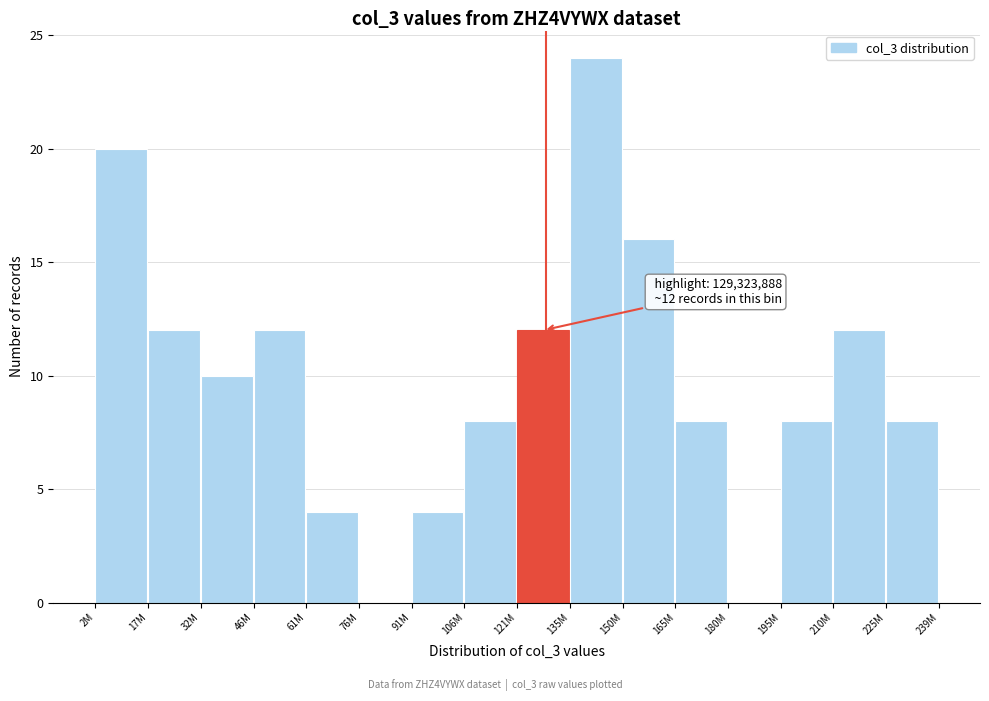

Reading left to right, list all the values displayed in this chart.

2M=20	17M=12	32M=10	46M=12	61M=4	76M=0	91M=4	106M=8	121M=12	135M=24	150M=16	165M=8	180M=0	195M=8	210M=12	225M=8